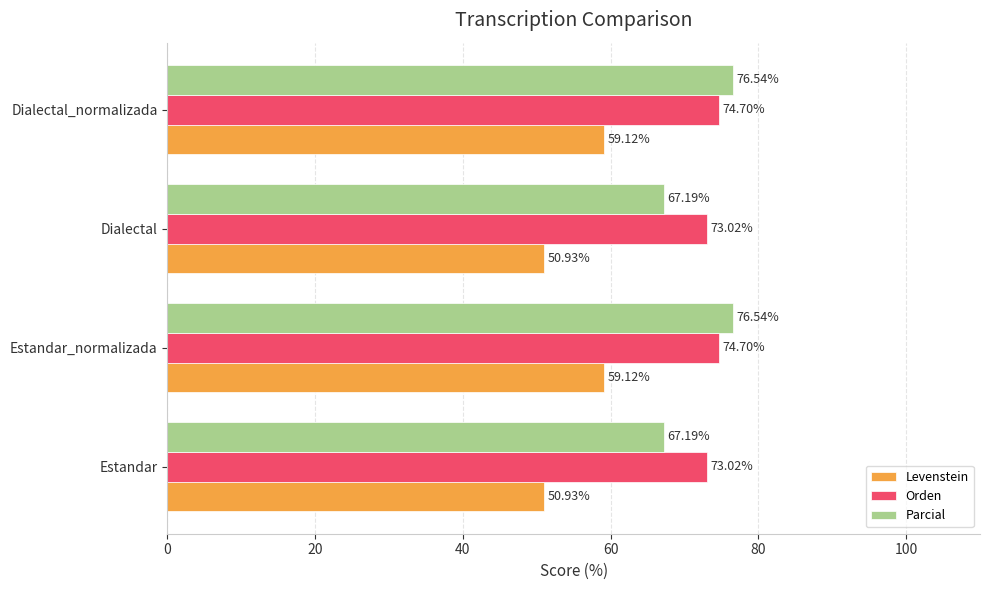

Which series has the widest spread of values?

Parcial